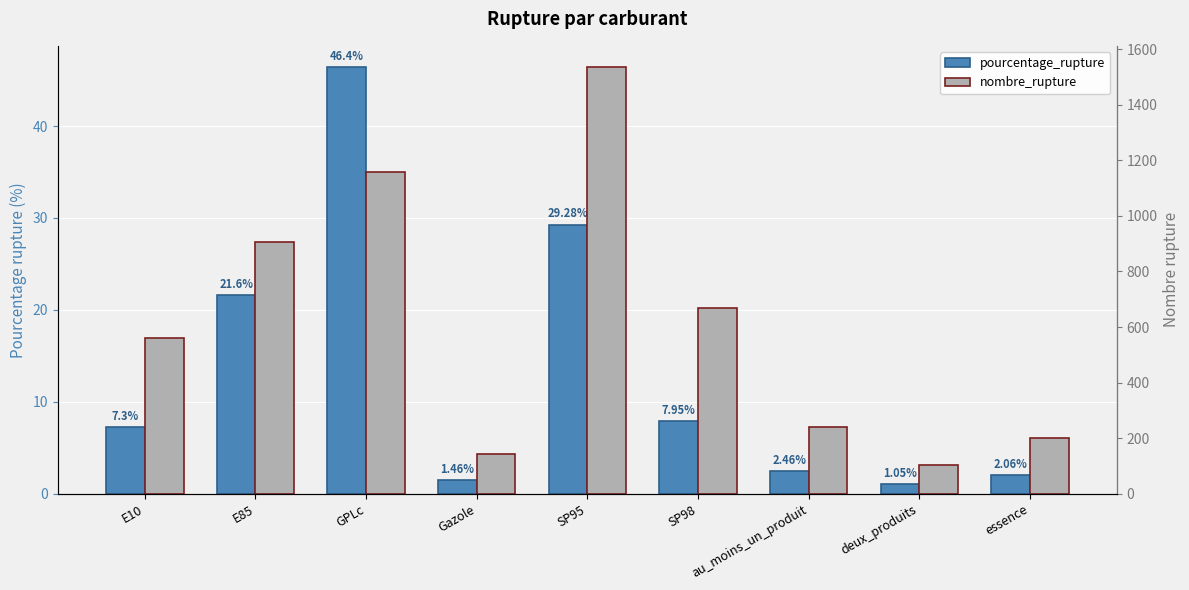

True or false: nombre_rupture has a value of 39.4 at deux_produits.

False